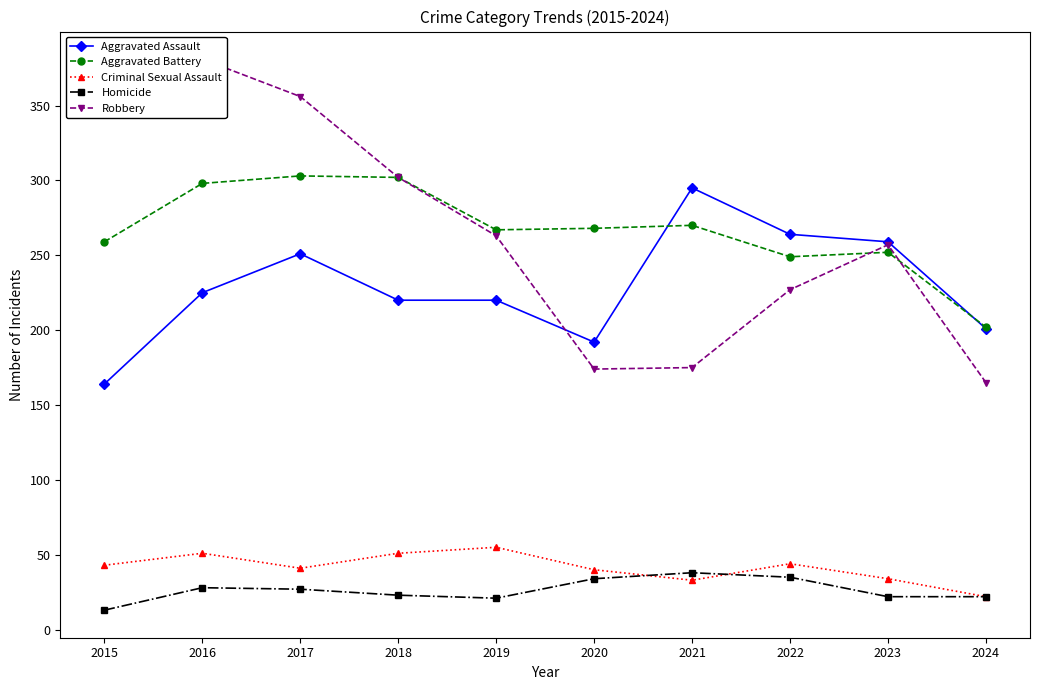

Reading left to right, transcribe all the data shown in this chart.

Aggravated Assault: 164	225	251	220	220	192	295	264	259	201
Aggravated Battery: 259	298	303	302	267	268	270	249	252	202
Criminal Sexual Assault: 43	51	41	51	55	40	33	44	34	22
Homicide: 13	28	27	23	21	34	38	35	22	22
Robbery: 372	381	356	302	263	174	175	227	257	165